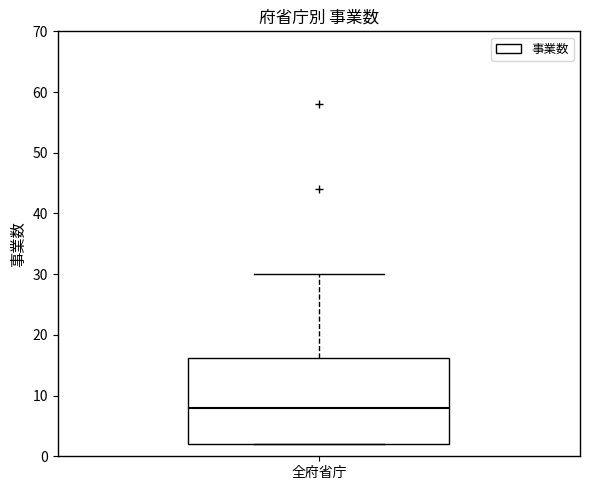

Read this box plot against the y-axis: the position of the median line, the range covered by the box, and the ends of both whiskers. The values are not printed on the chart, so give them approximately, as read against the axis.

median 8, box 2 to 16, whiskers 2 to 30